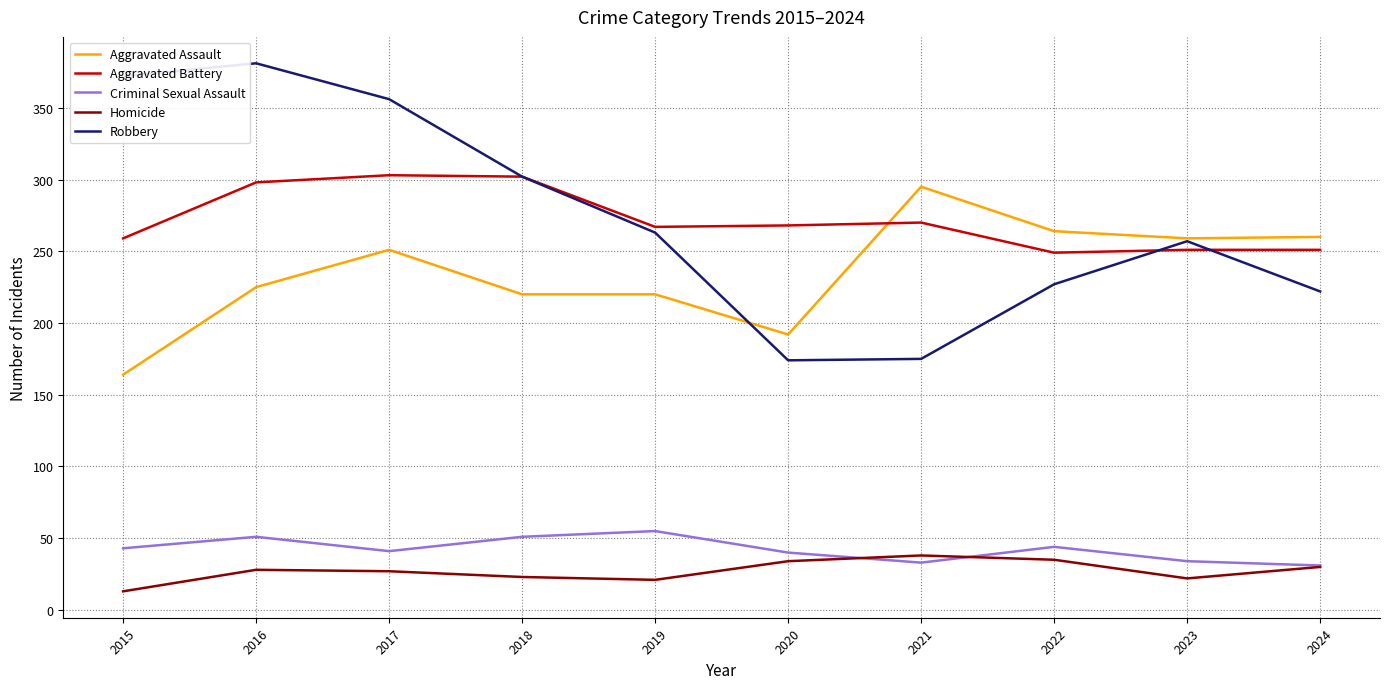

True or false: Robbery and Criminal Sexual Assault intersect in this chart.

False